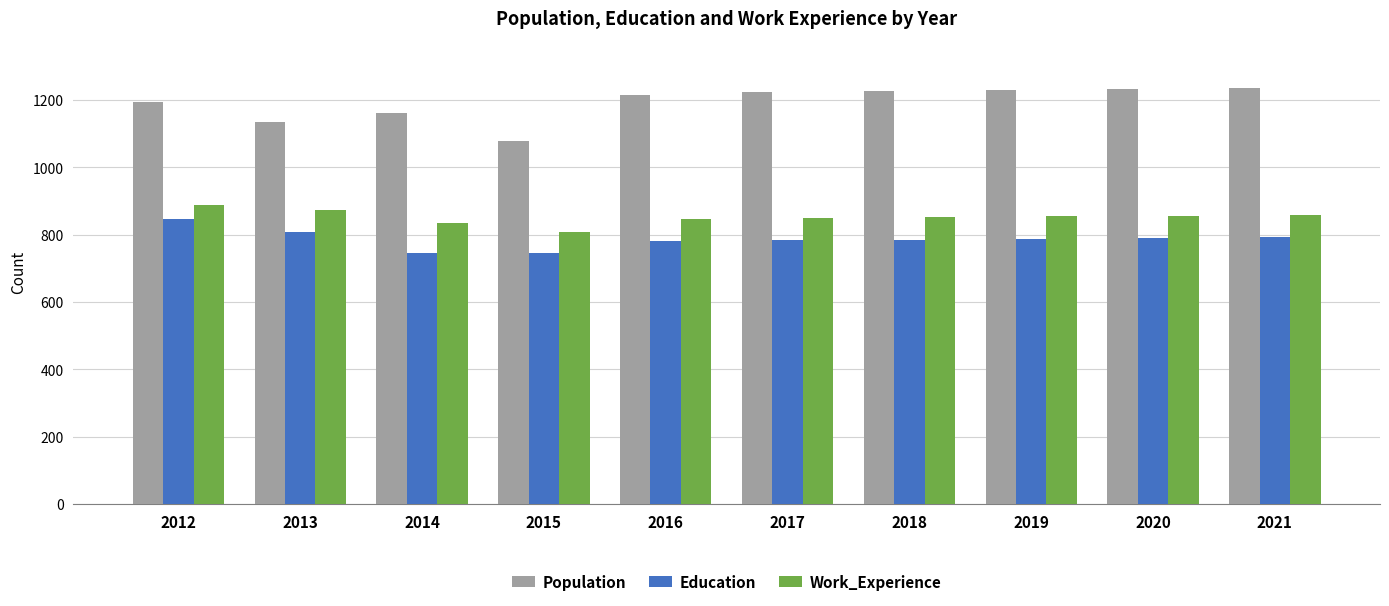

Which series changed the most between 2015 and 2019?

Population